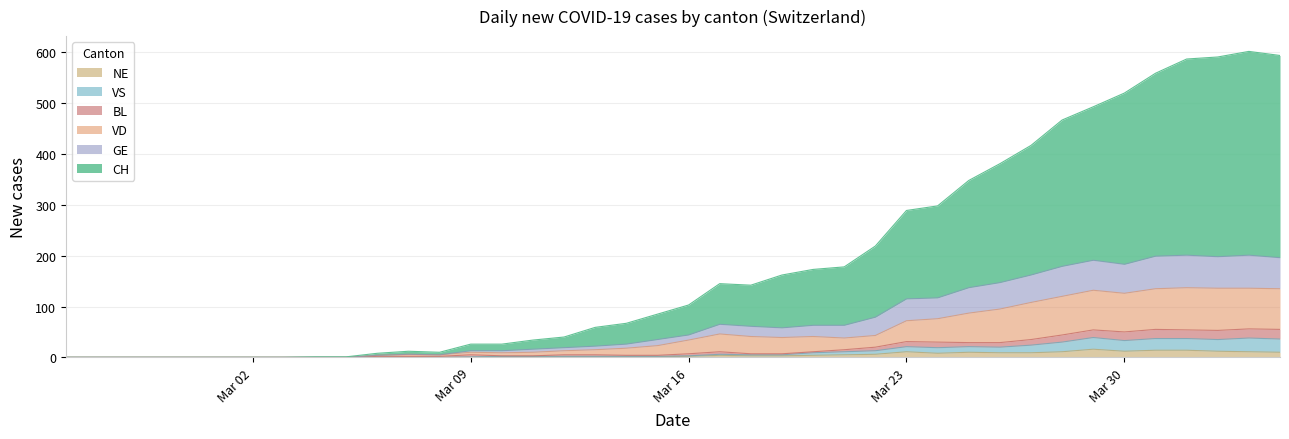

Is it true that CH equals 396 at 2020-04-04?

False